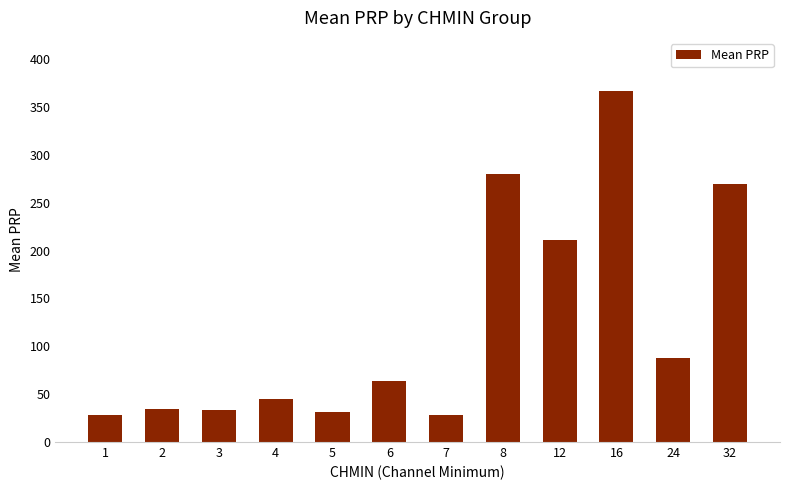

What is the difference between the second highest and minimum values?

252